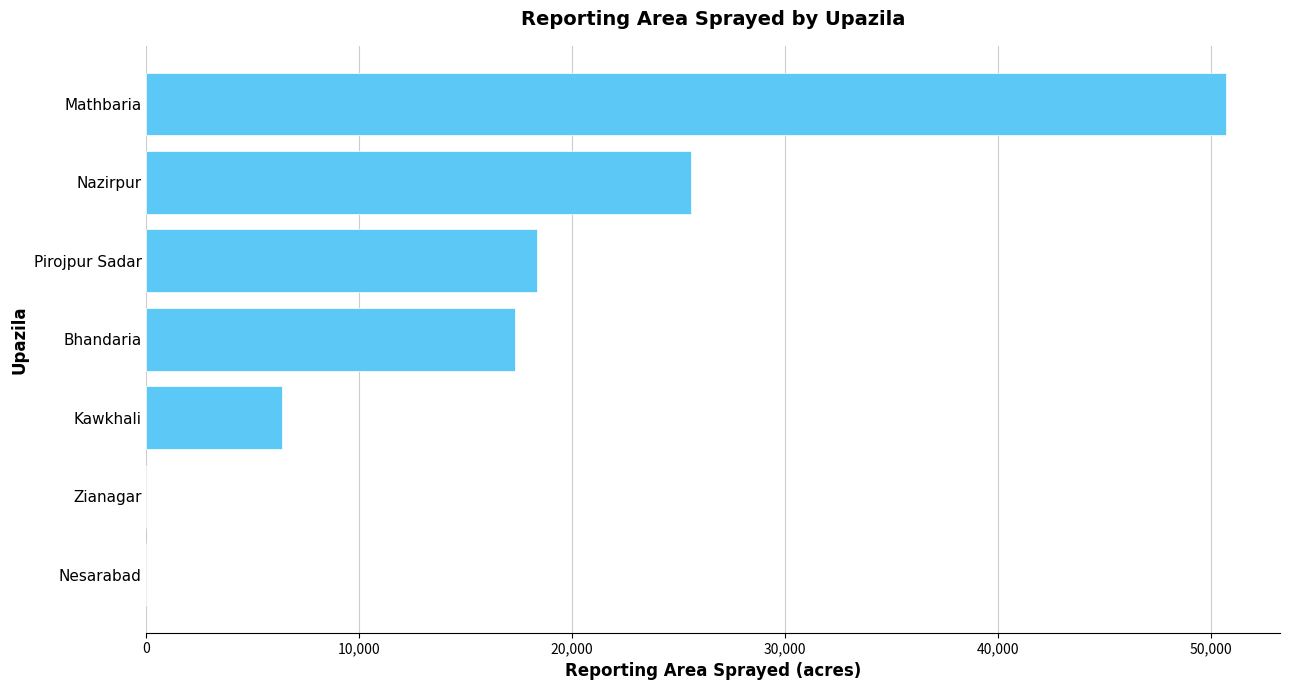

The chart shows a value of 17300 at Bhandaria. True or false?

True